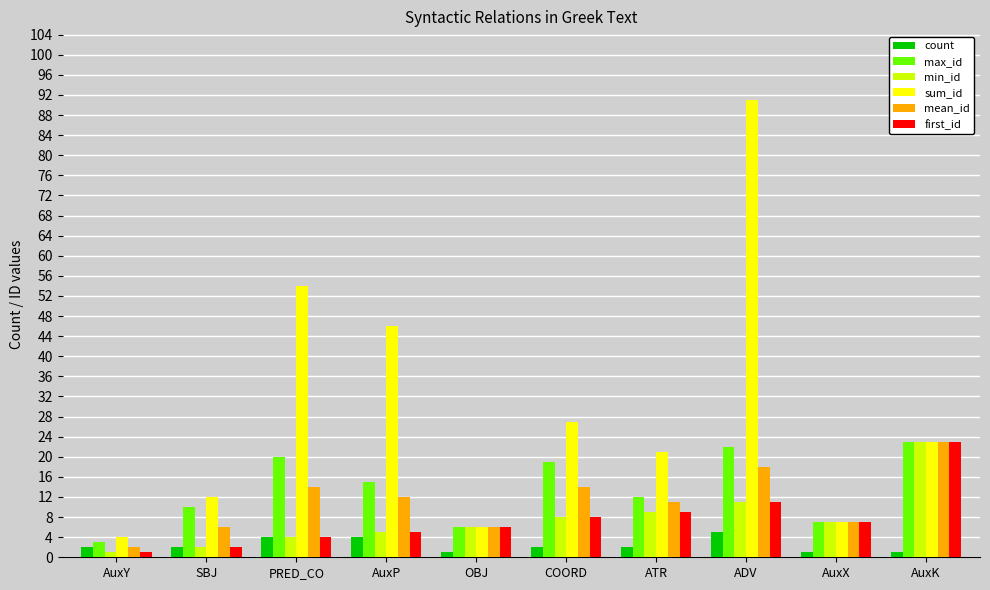

What is the sum of all count values?

24